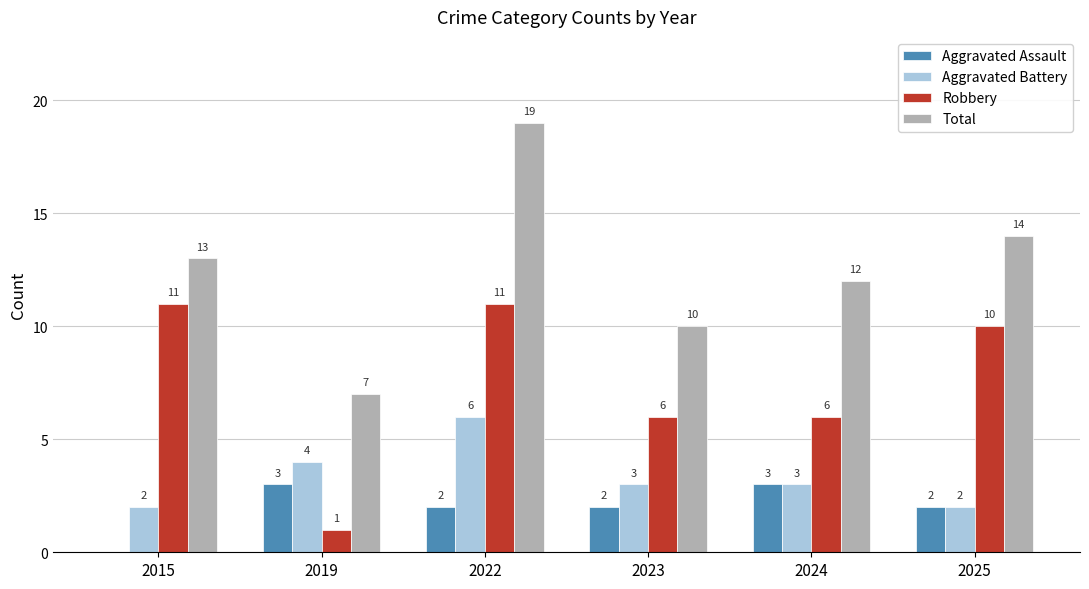

What is the sum of the Robbery values at 2015 and 2025?

21